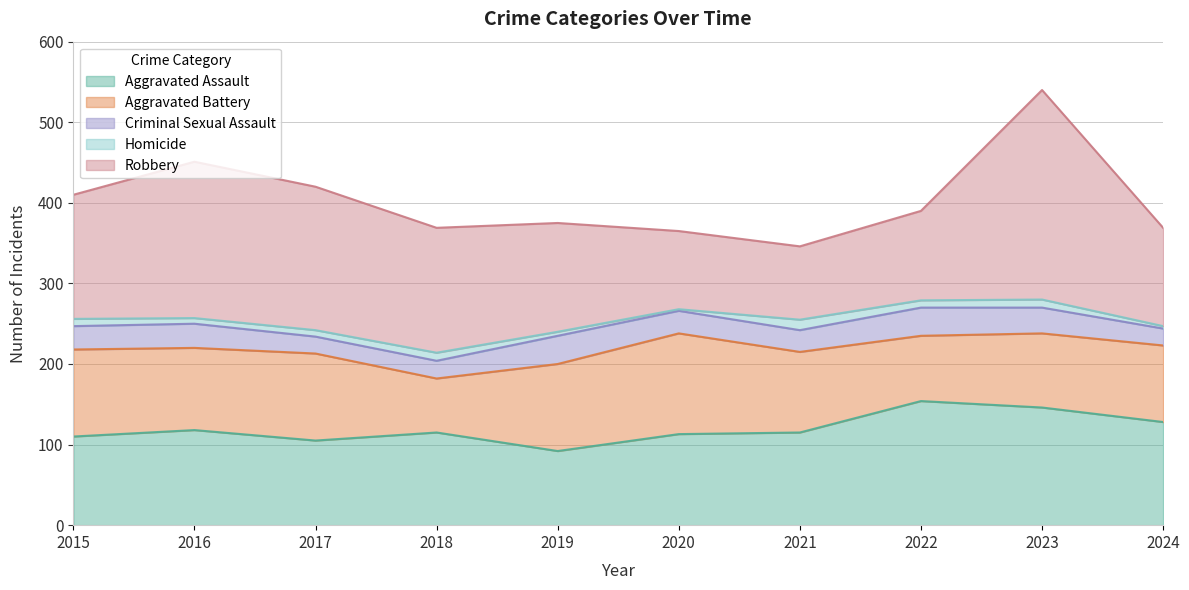

Reading left to right, what are all the values shown in this chart?

Aggravated Assault: 110	118	105	115	92	113	115	154	146	128
Aggravated Battery: 108	102	108	67	108	125	100	81	92	95
Criminal Sexual Assault: 29	30	21	22	35	28	27	35	32	21
Homicide: 9	7	8	10	5	2	13	9	10	3
Robbery: 154	194	178	155	135	97	91	111	260	122